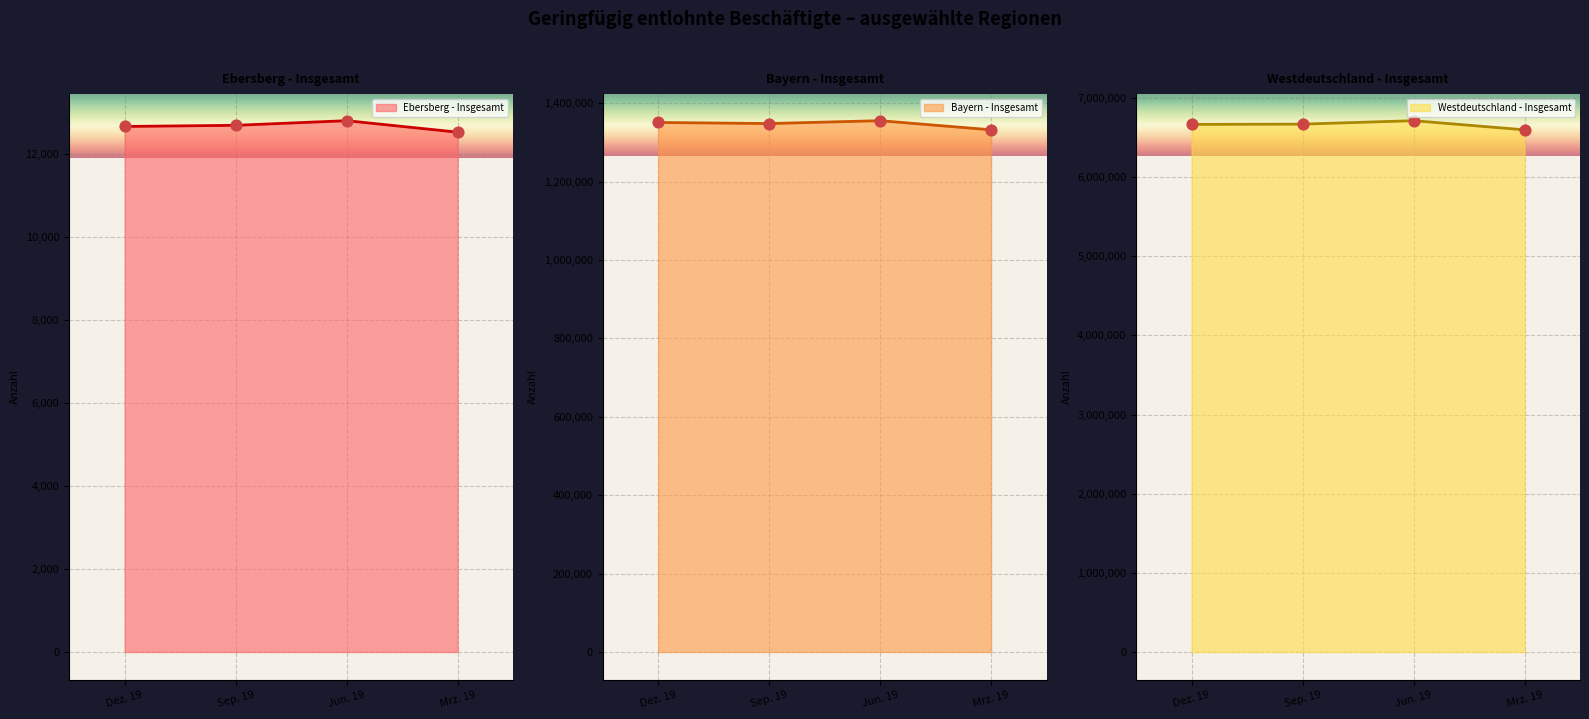

Which series has the largest total across all categories?

Westdeutschland - Insgesamt